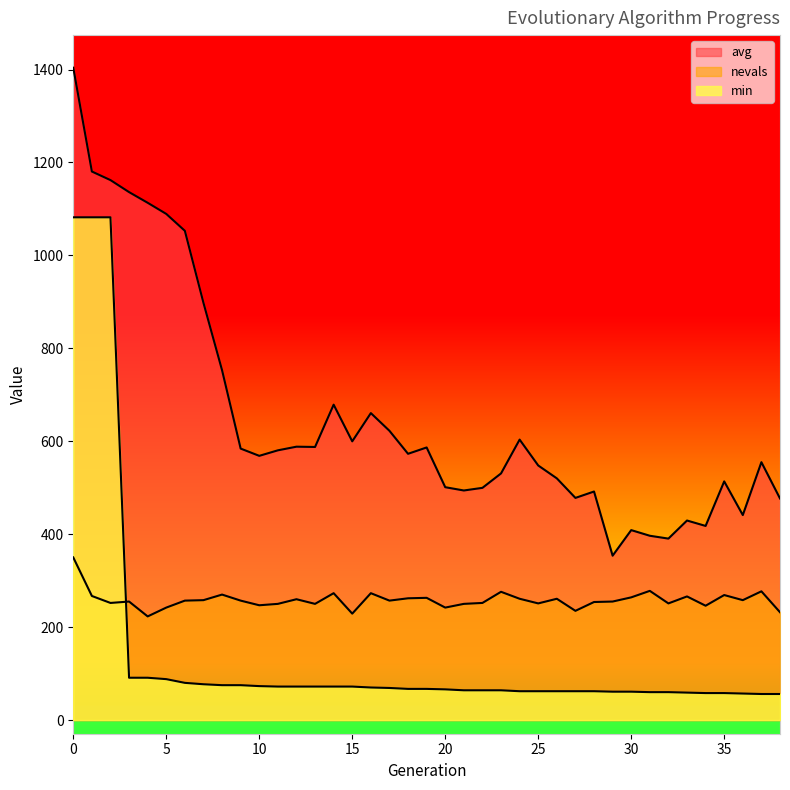

What are all the series names shown in the legend?

avg, nevals, min